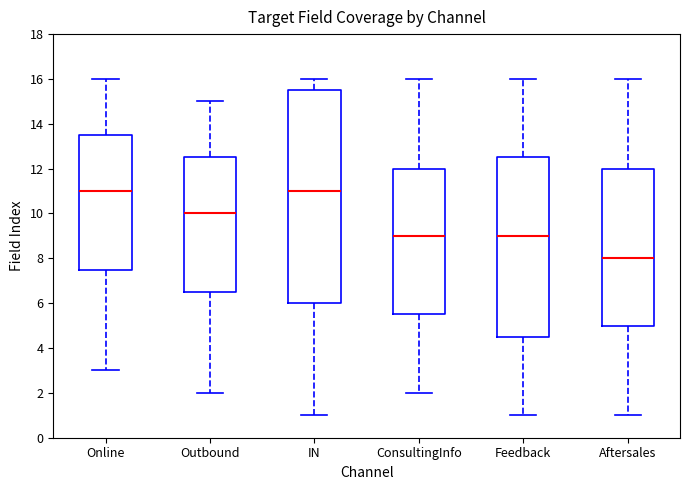

Where does the median line of the box for Feedback sit on the y-axis? The values are not printed on the chart, so give them approximately, as read against the axis.

9.0